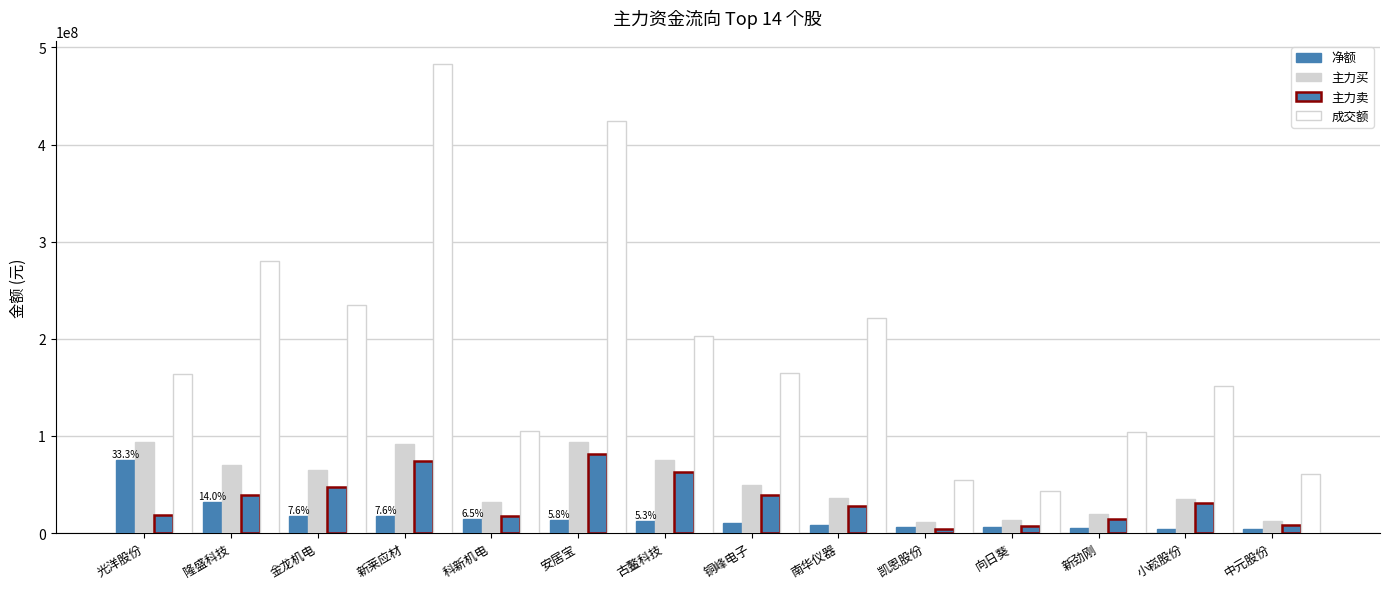

How many categories are shown in the chart?

14